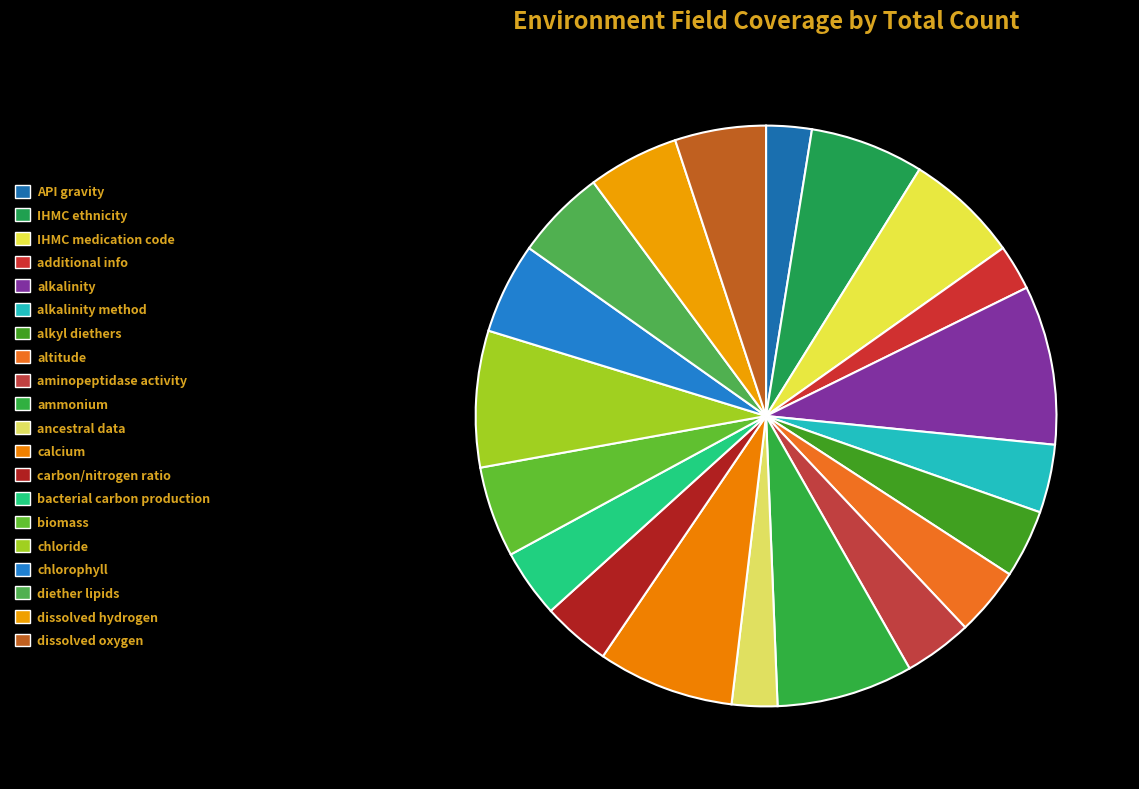

How many segments does this pie chart have?

20